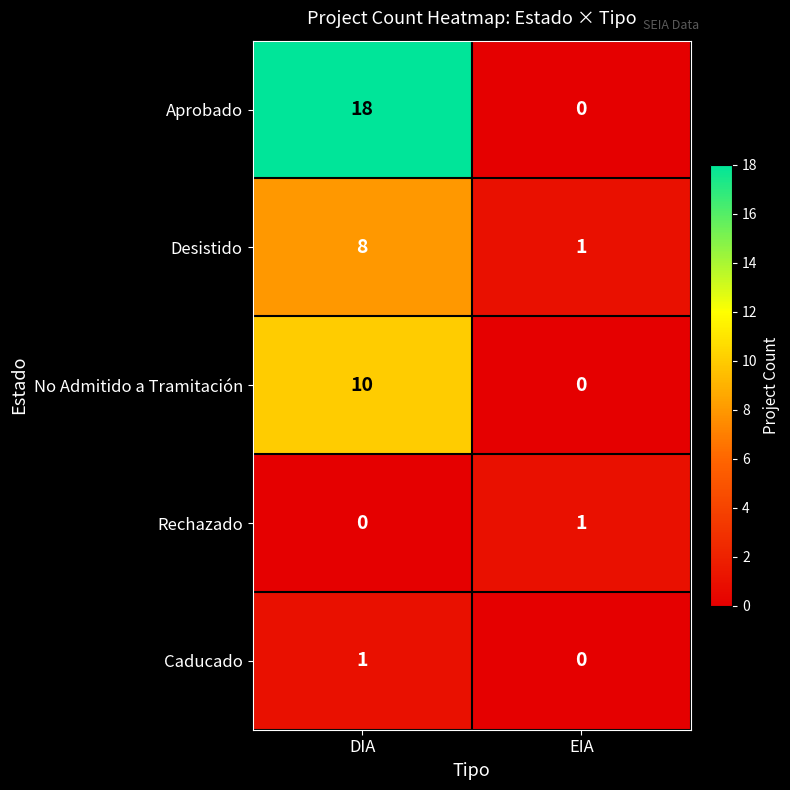

Is it true that Rechazado equals 1 at EIA?

True